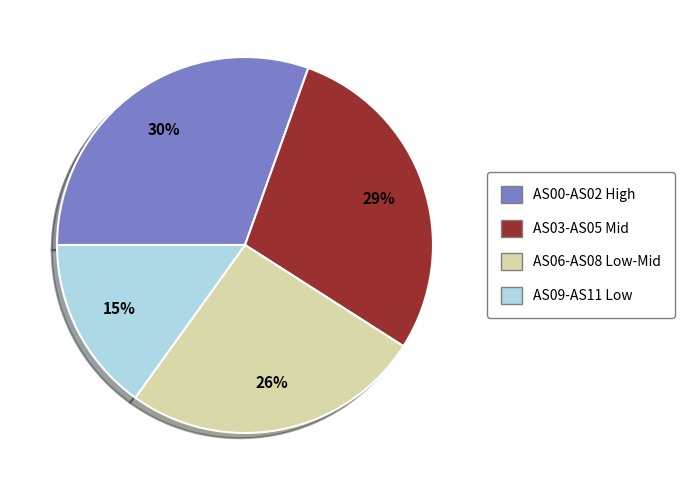

Do AS06-AS08 Low-Mid and AS09-AS11 Low together represent more than half of the pie?

No